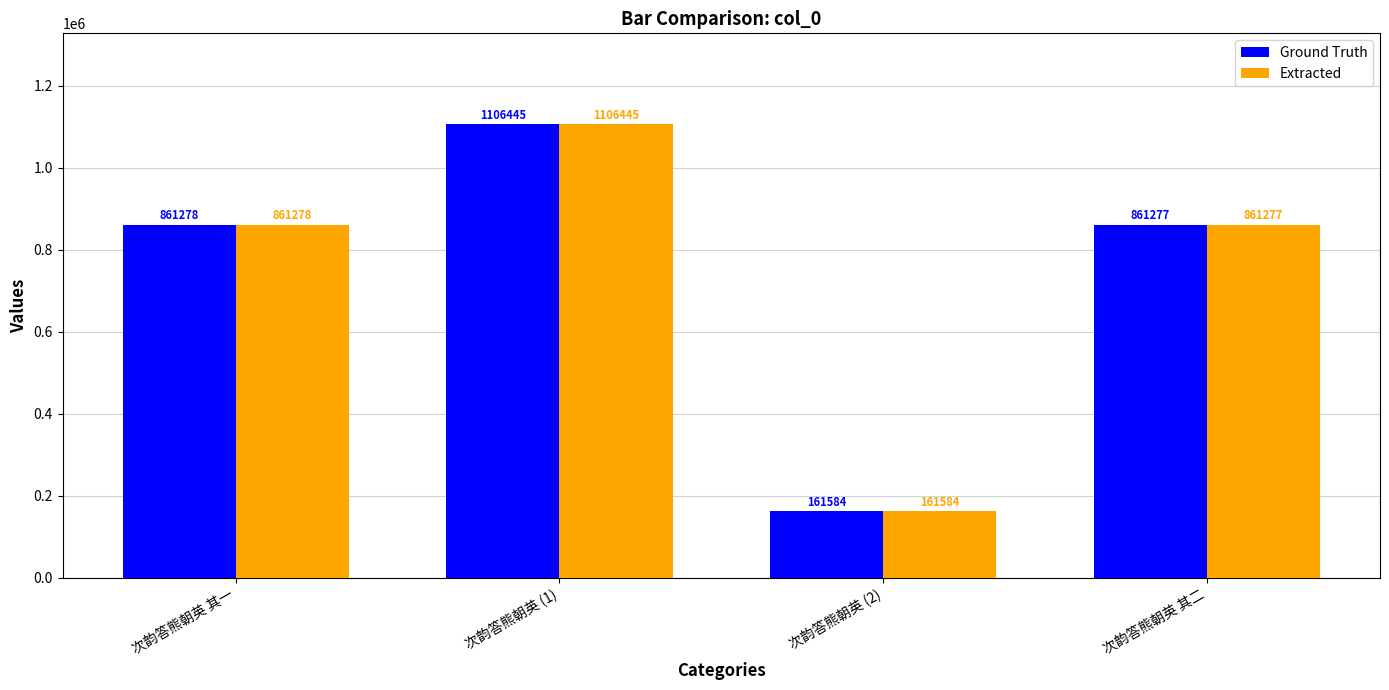

At which category is the sum across all series the highest?

次韵答熊朝英 (1)